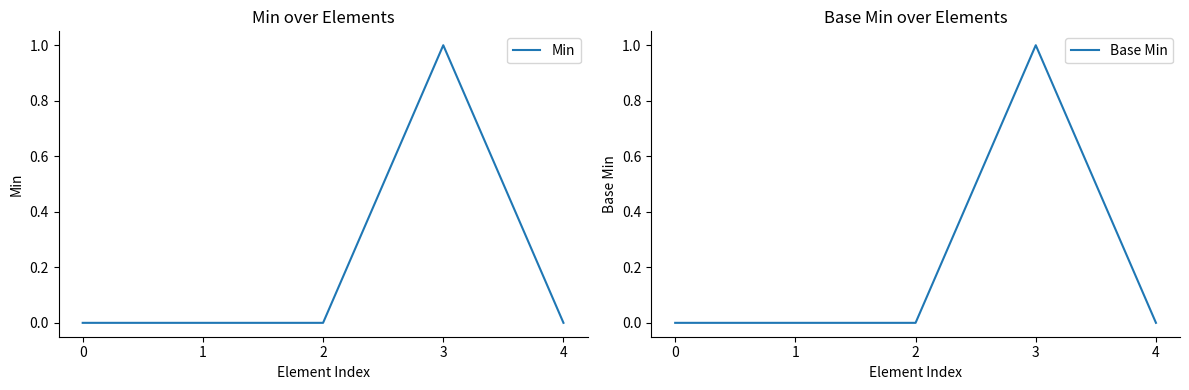

Reading left to right, what are all the values shown in this chart?

Min: 0	0	0	1	0
Base Min: 0	0	0	1	0